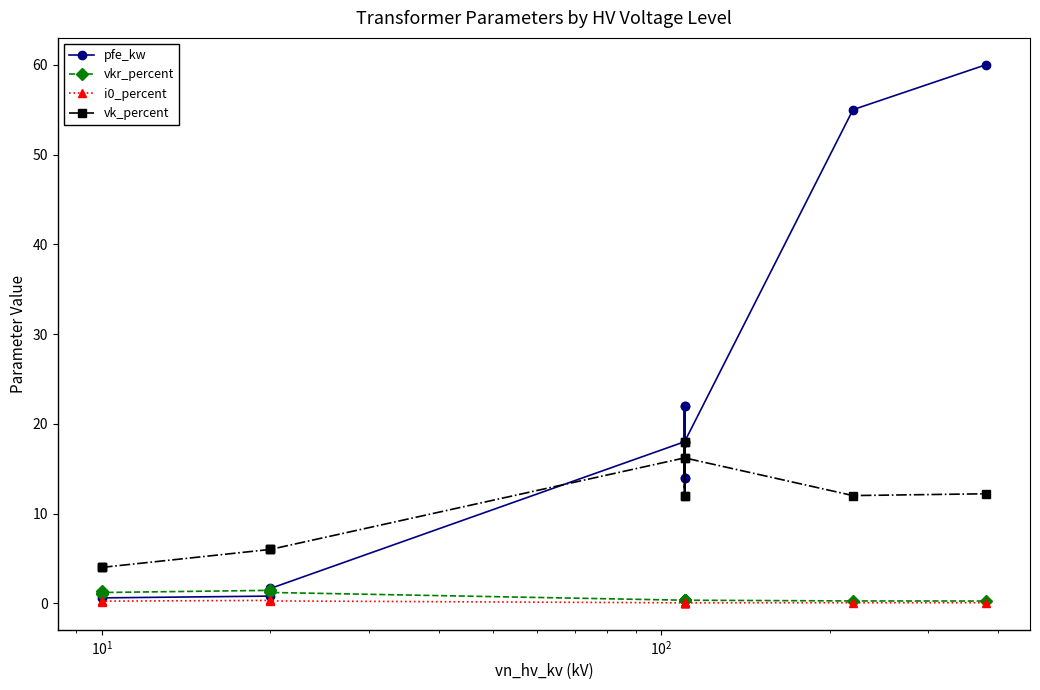

What is the total value across all series at $\mathdefault{10^{1}}$?

6.0